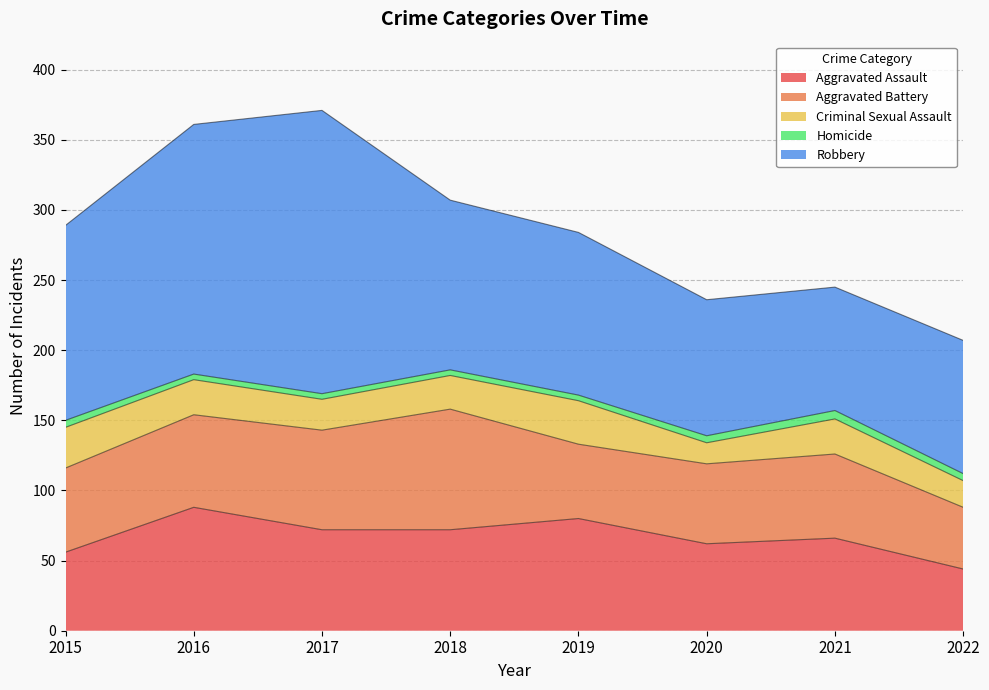

At which category is the sum across all series the highest?

2017